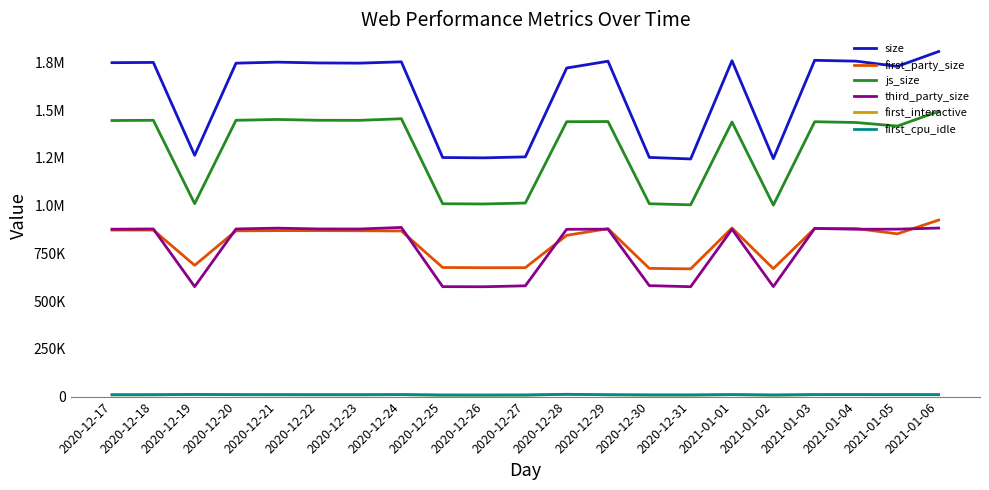

At how many categories does at least one series exceed 288993?

21